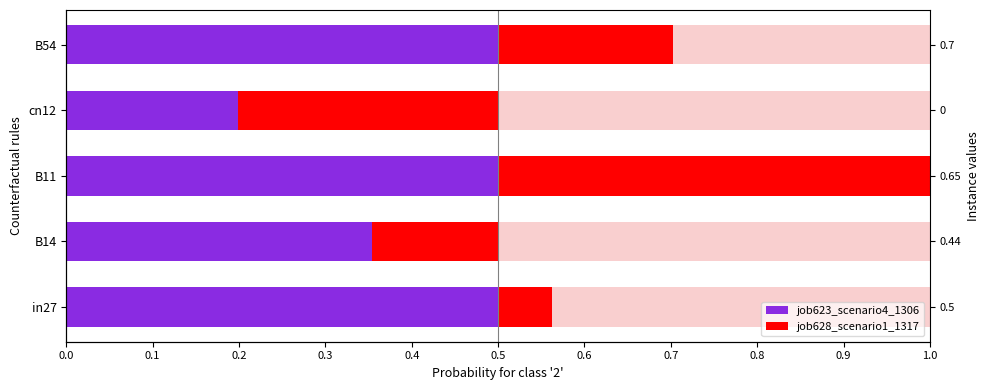

Between 0.1 and 0.4, which series saw the biggest shift?

job628_scenario1_1317